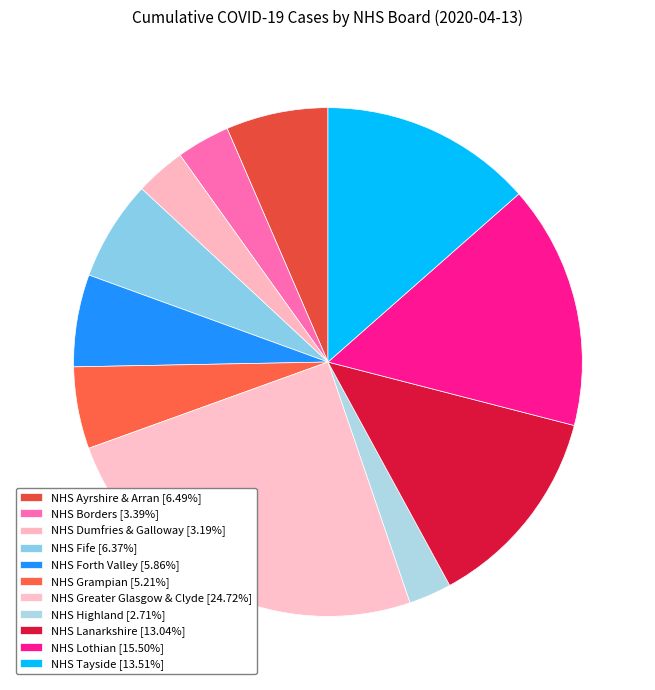

Is NHS Ayrshire & Arran the majority of the pie?

No